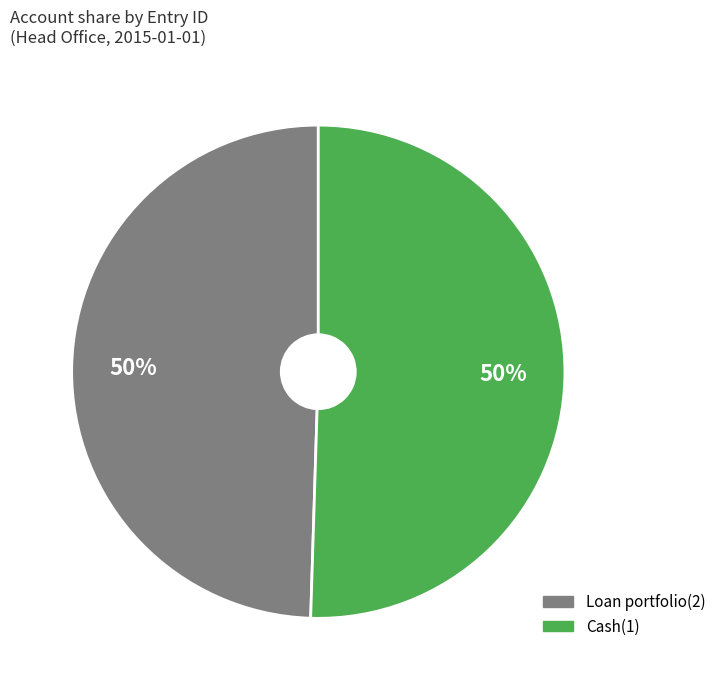

What is the ratio of the value at Cash(1) to the value at Loan portfolio(2)?

1.0